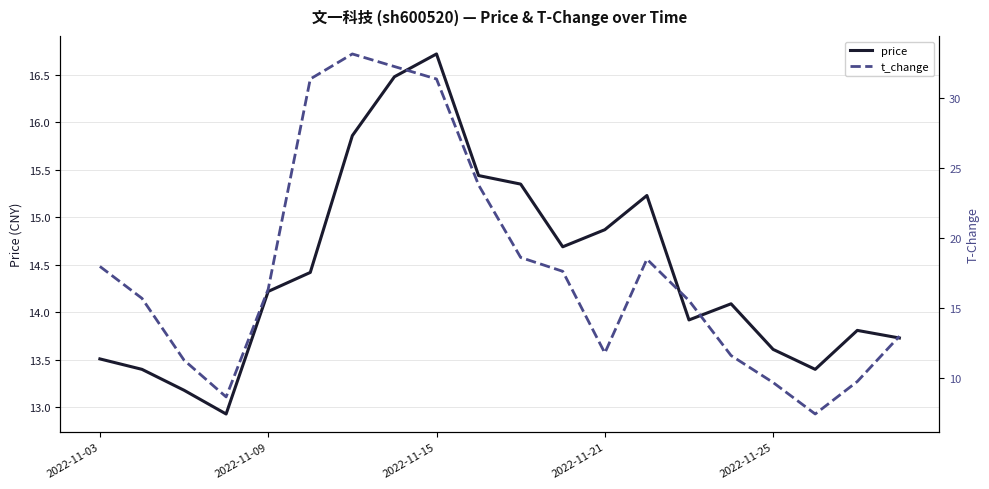

Where does the price series first go above 14?

2022-11-09